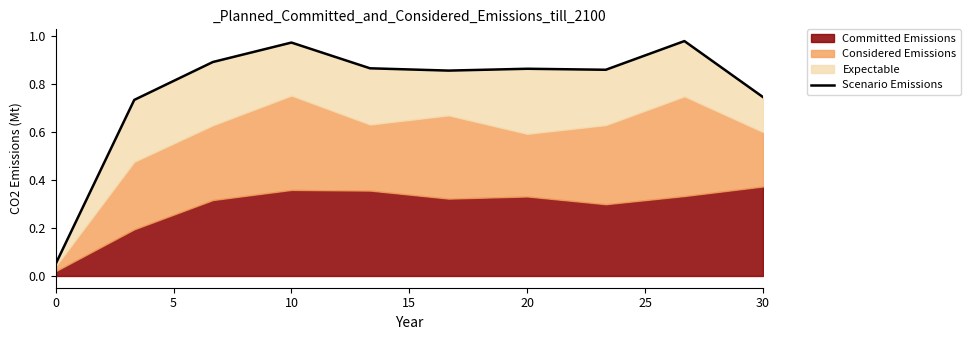

What is the difference between the values at 10 and 15?

0.1